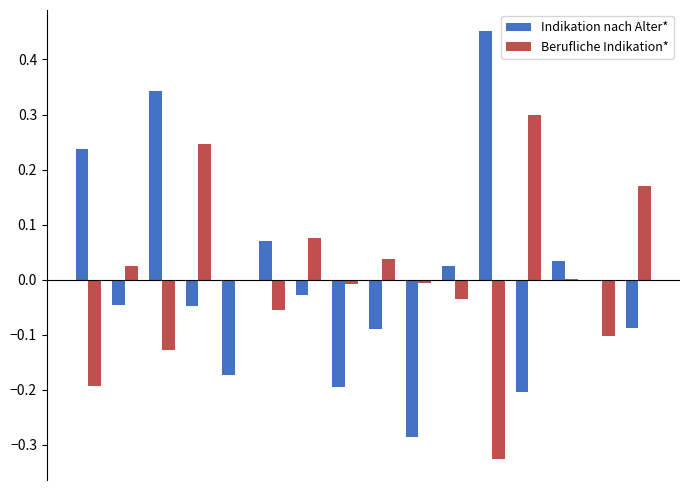

At how many categories does at least one series exceed 0?

12